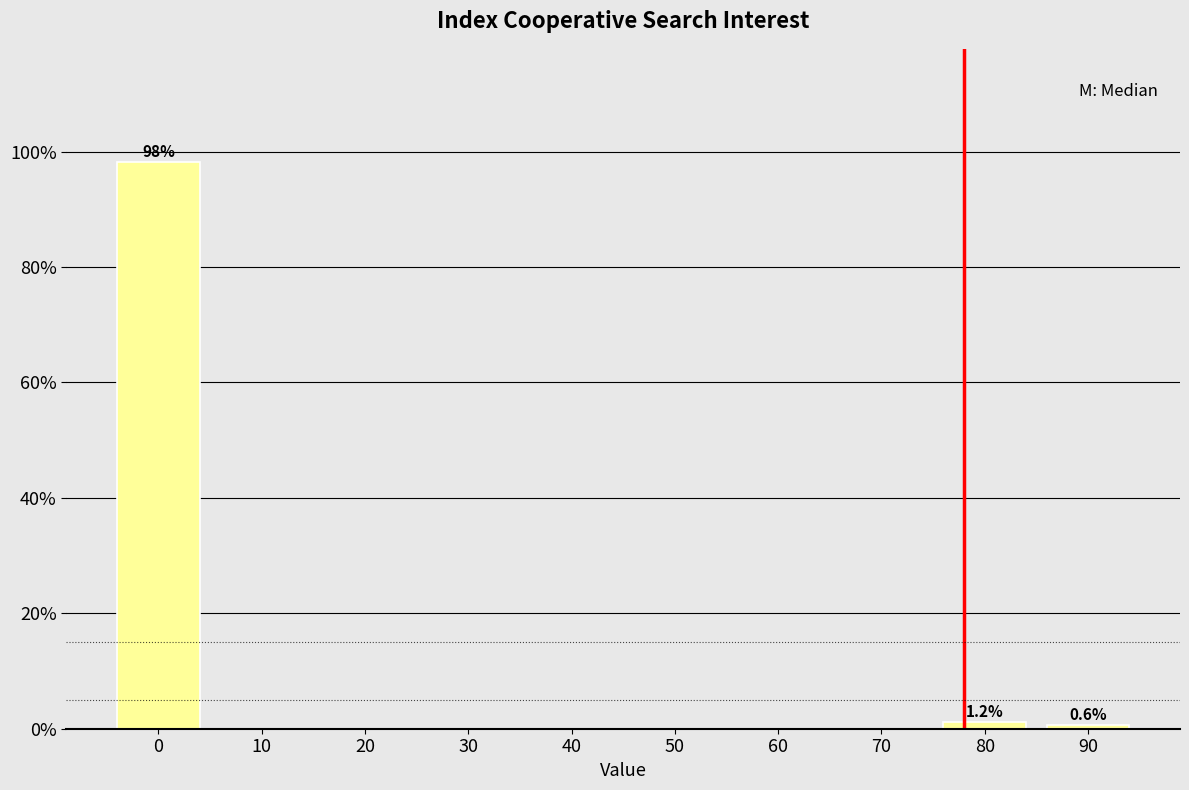

Reading left to right, list all the values displayed in this chart.

0=98.2	10=0.0	20=0.0	30=0.0	40=0.0	50=0.0	60=0.0	70=0.0	80=1.2	90=0.6